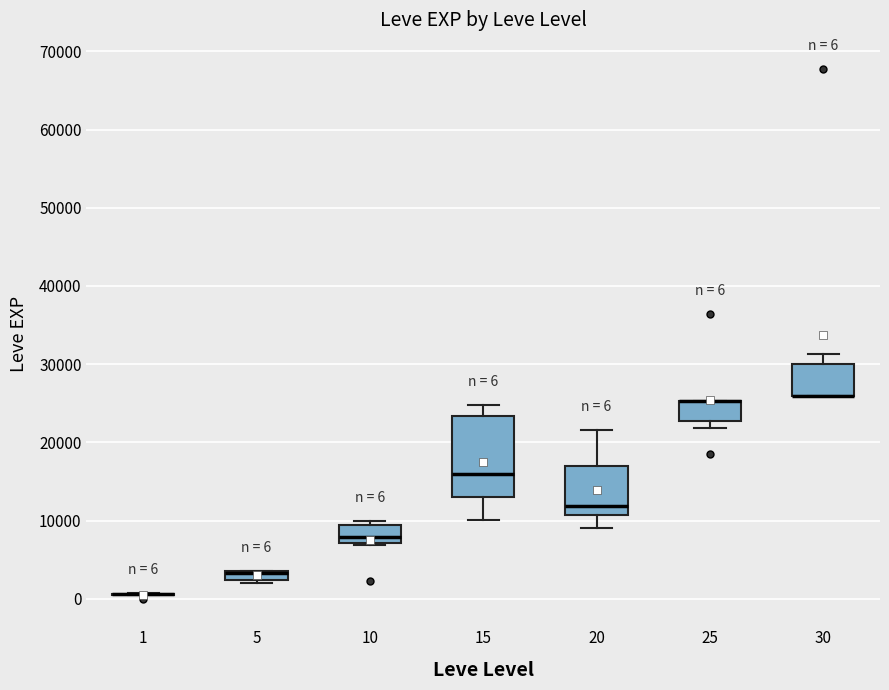

Which box is the tallest, from its lower edge to its upper edge?

15